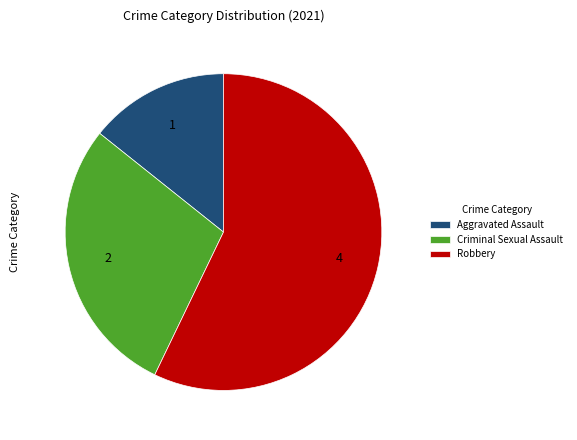

Count the number of slices in the pie.

3